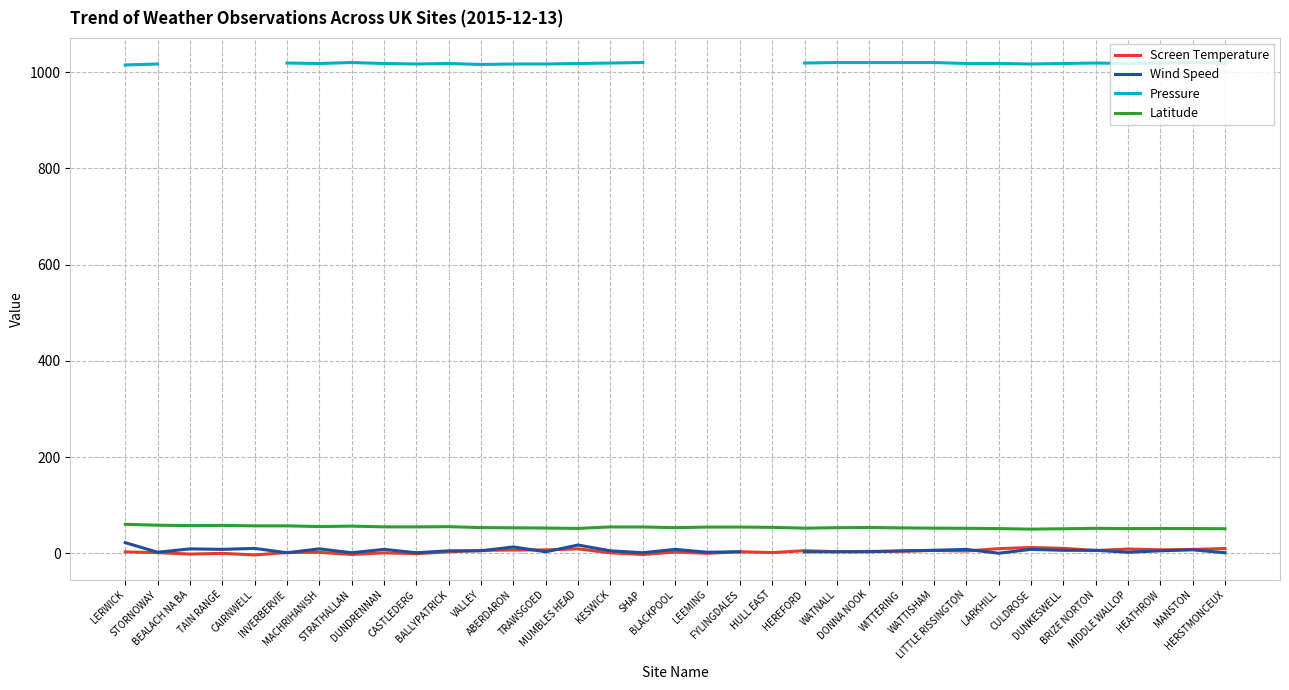

The value of Pressure at HERSTMONCEUX is 1019.0. True or false?

True